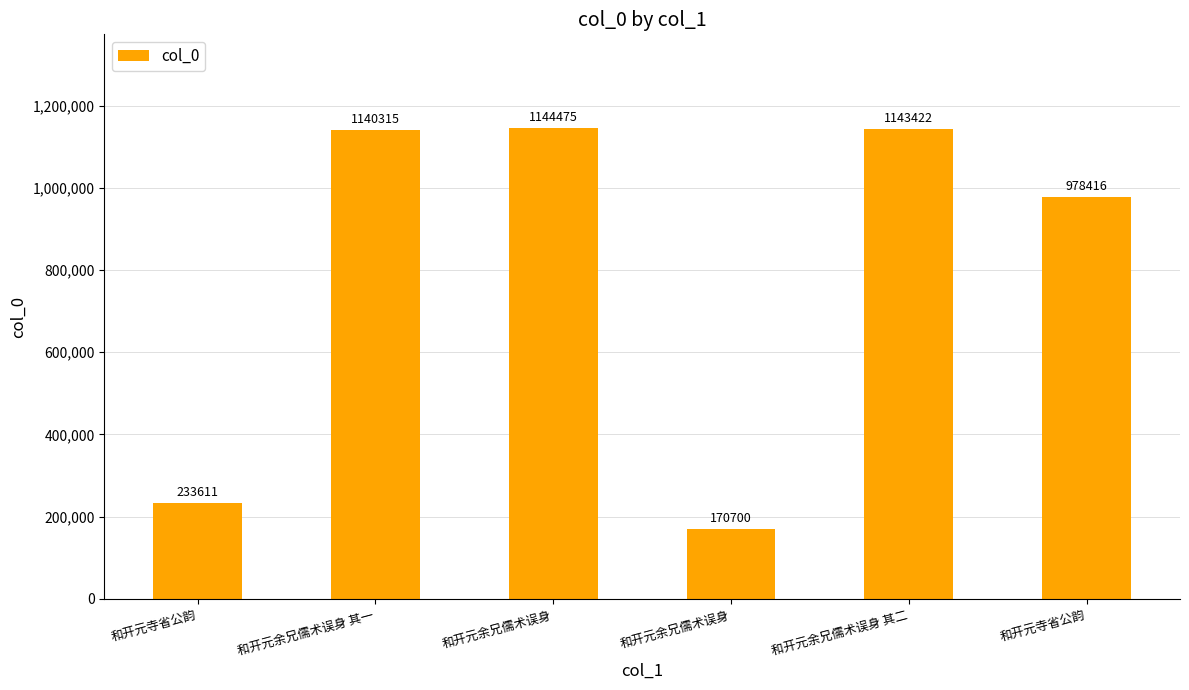

What is the change in value from 和开元余兄儒术误身 to 和开元寺省公韵?

-166059